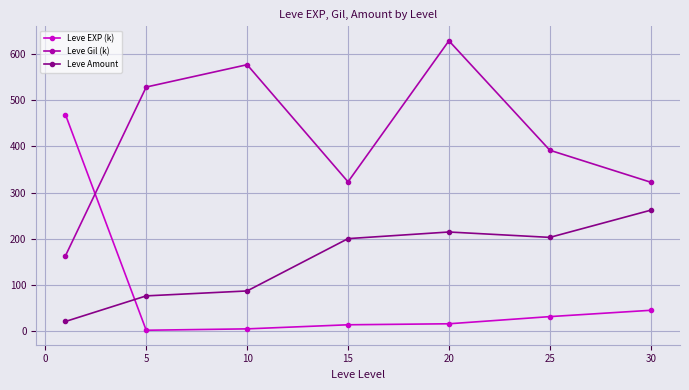

True or false: Leve Amount and Leve EXP (k) cross at least once.

True